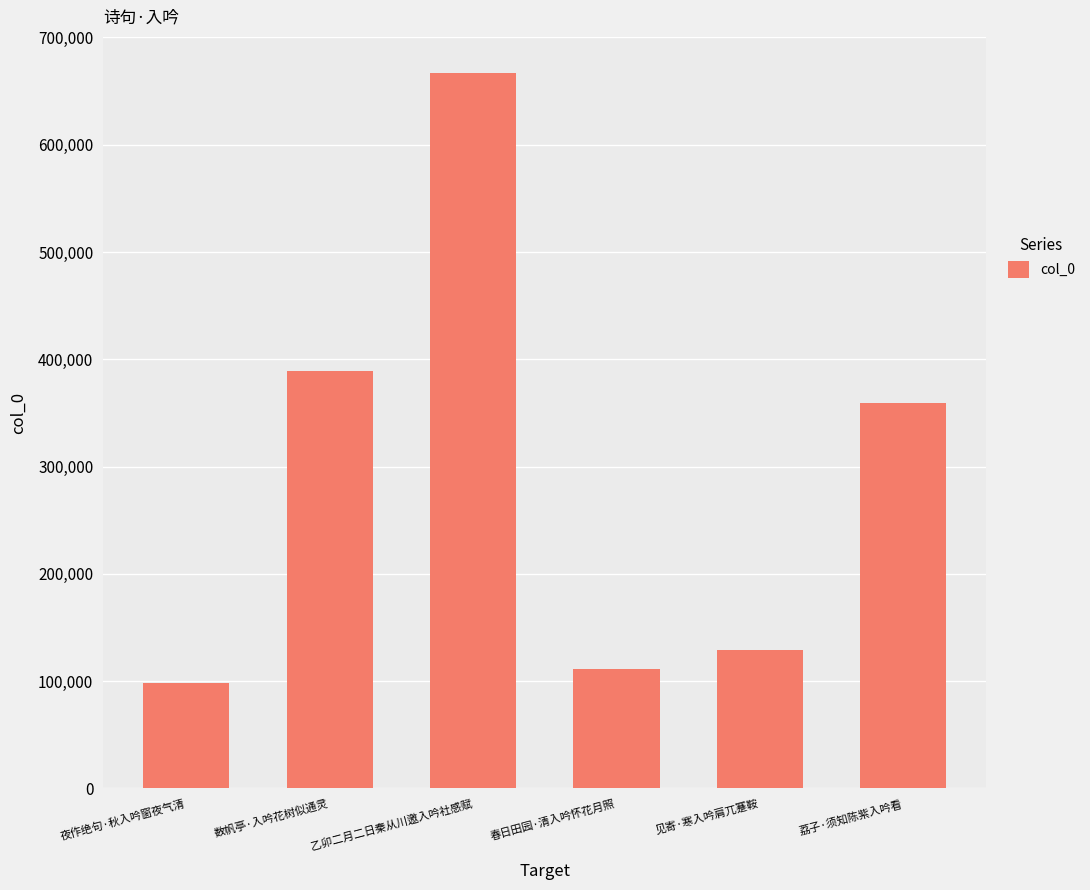

What is the change in value from 数帆亭·入吟花树似通灵 to 春日田园·清入吟怀花月照?

-277546